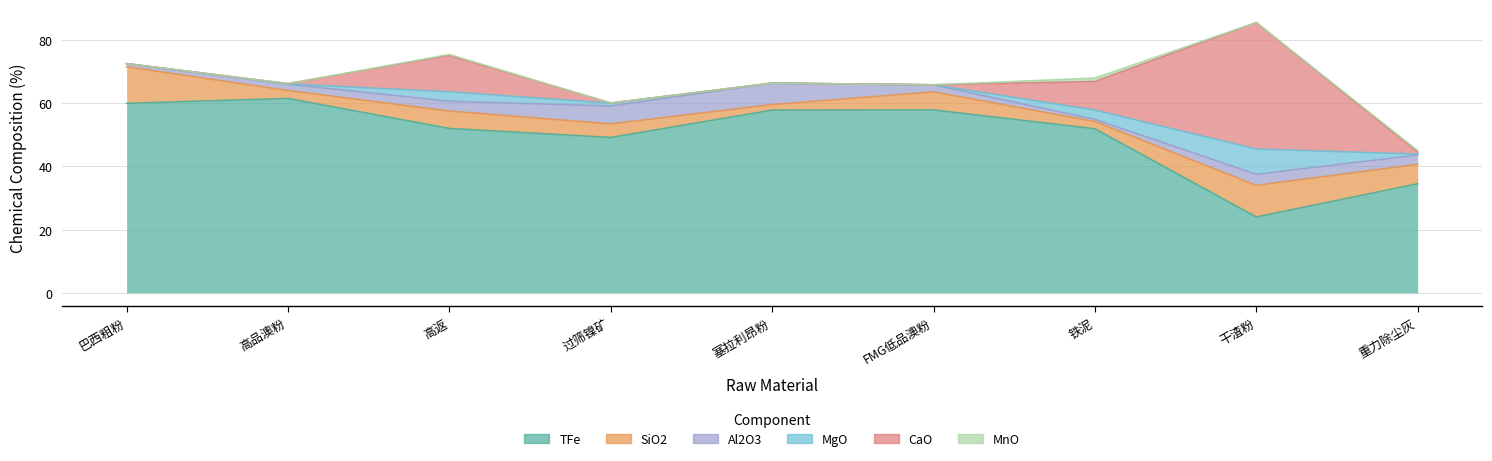

At which label is MgO closest to 4?

高返